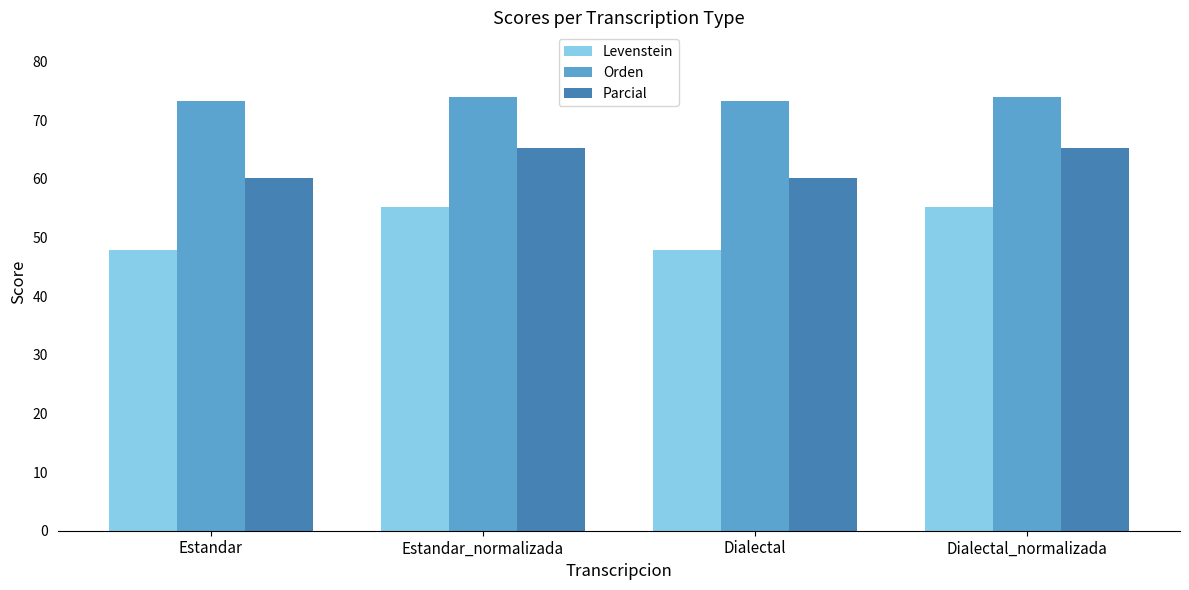

Reading right to left, extract all data points from this chart.

Levenstein: 55.3	48.0	55.3	48.0
Orden: 74.0	73.3	74.0	73.3
Parcial: 65.3	60.2	65.3	60.2